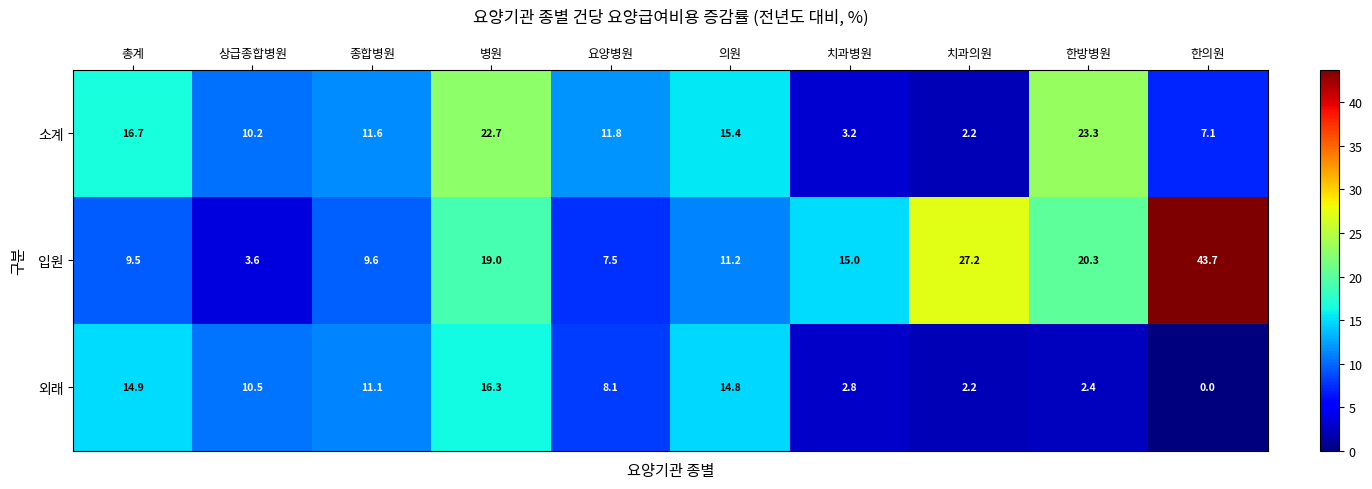

Is it true that 소계 equals 10.2 at 한의원?

False